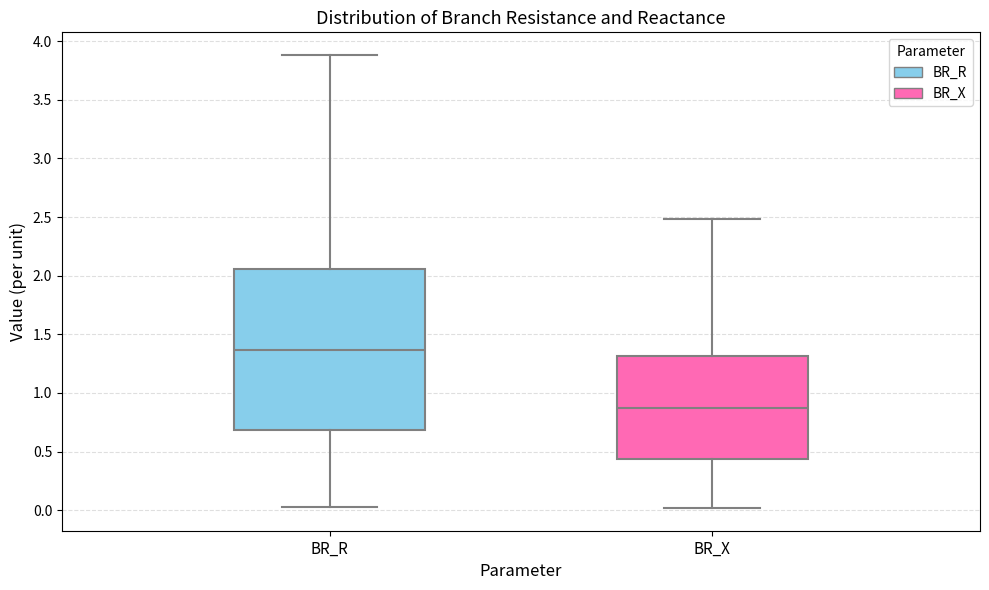

Reading left to right, read every box against the y-axis: the position of its median line, the range the box covers, and the ends of its whiskers. The values are not printed on the chart, so give them approximately, as read against the axis.

BR_R: median 1.35, box 0.70 to 2.05, whiskers 0.05 to 3.90
BR_X: median 0.85, box 0.45 to 1.30, whiskers 0.00 to 2.50